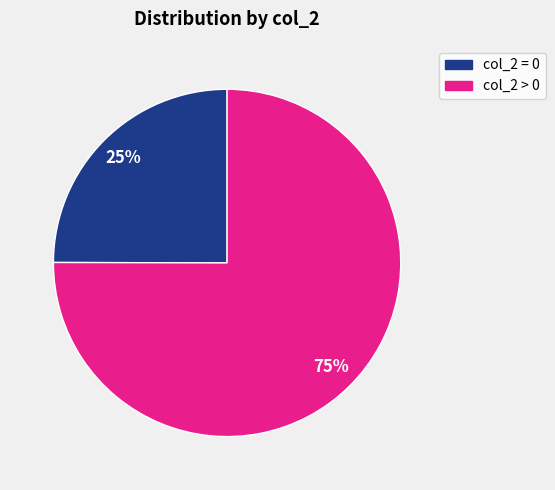

Is there a majority slice in this chart?

Yes